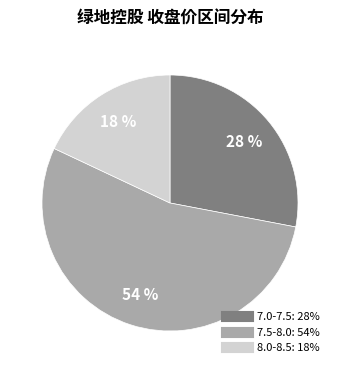

To the nearest percent, what is the difference between the largest and smallest slice percentages?

36%